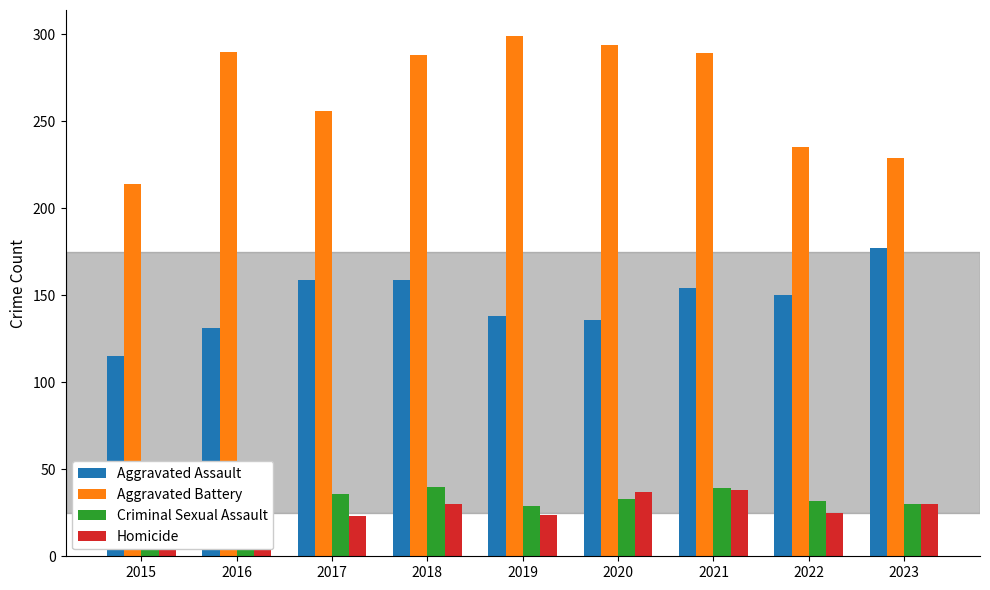

At which label does Criminal Sexual Assault first exceed 34?

2016